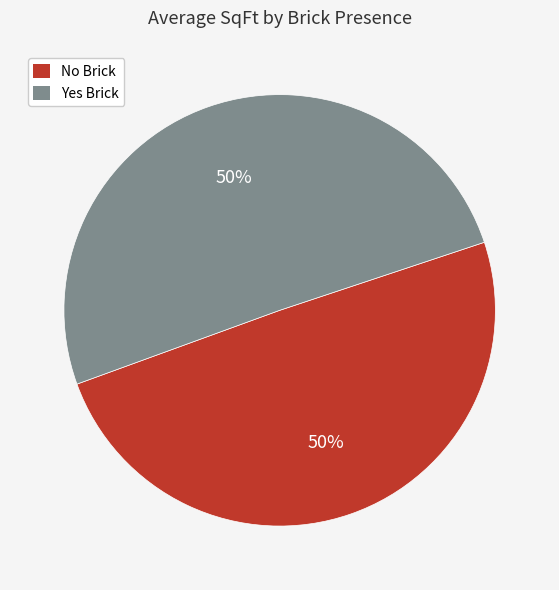

To the nearest percent, what is the combined percentage of Yes and No?

100%